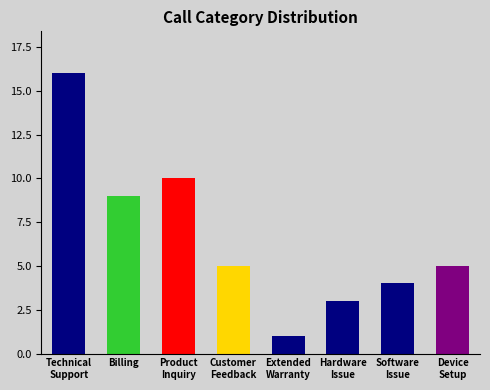

The value at Hardware
Issue is 3. True or false?

True